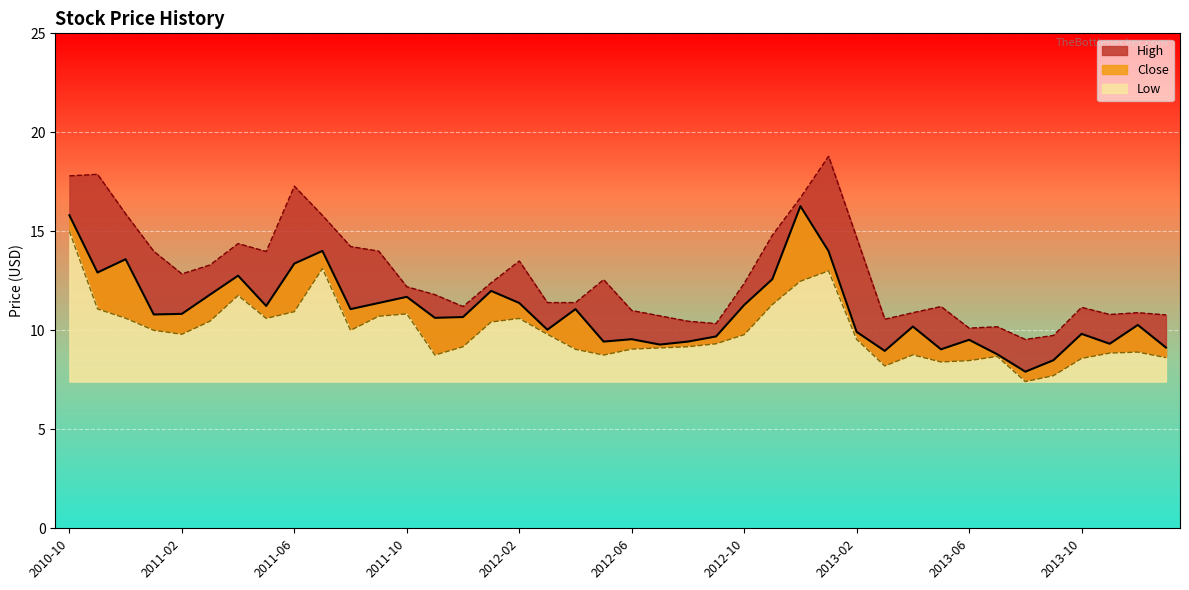

Between 2013-05 and 2010-10, which is larger?

2010-10